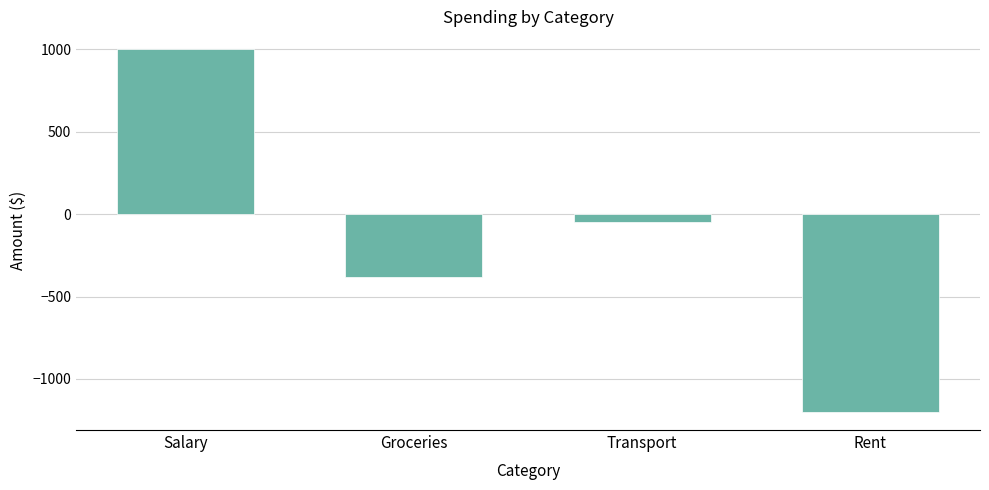

At which label is the value closest to -100?

Transport